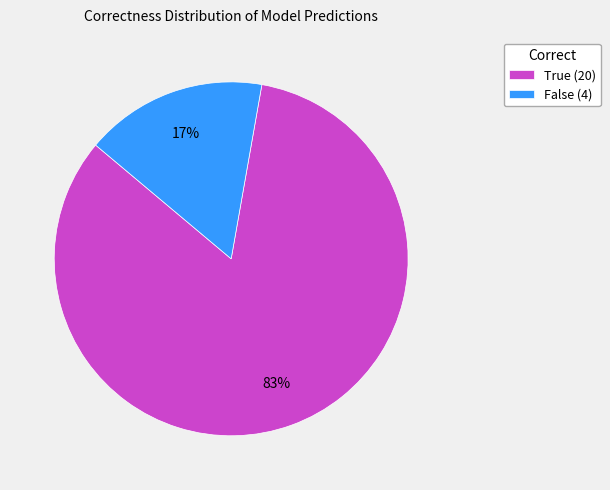

Is the sum of True and False greater than half?

Yes